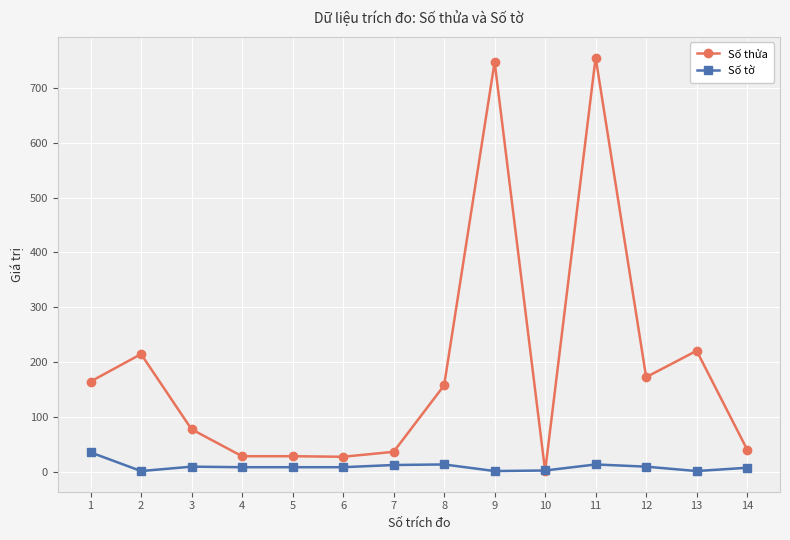

Rank the series by their average value, from highest to lowest.

Số thửa, Số tờ